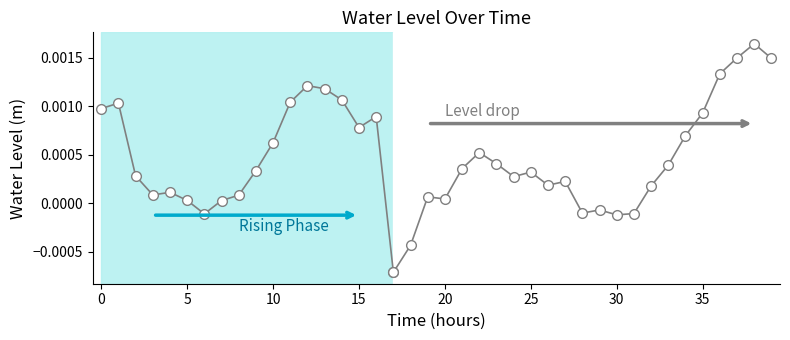

Does the chart display data point markers on the line(s)?

Yes